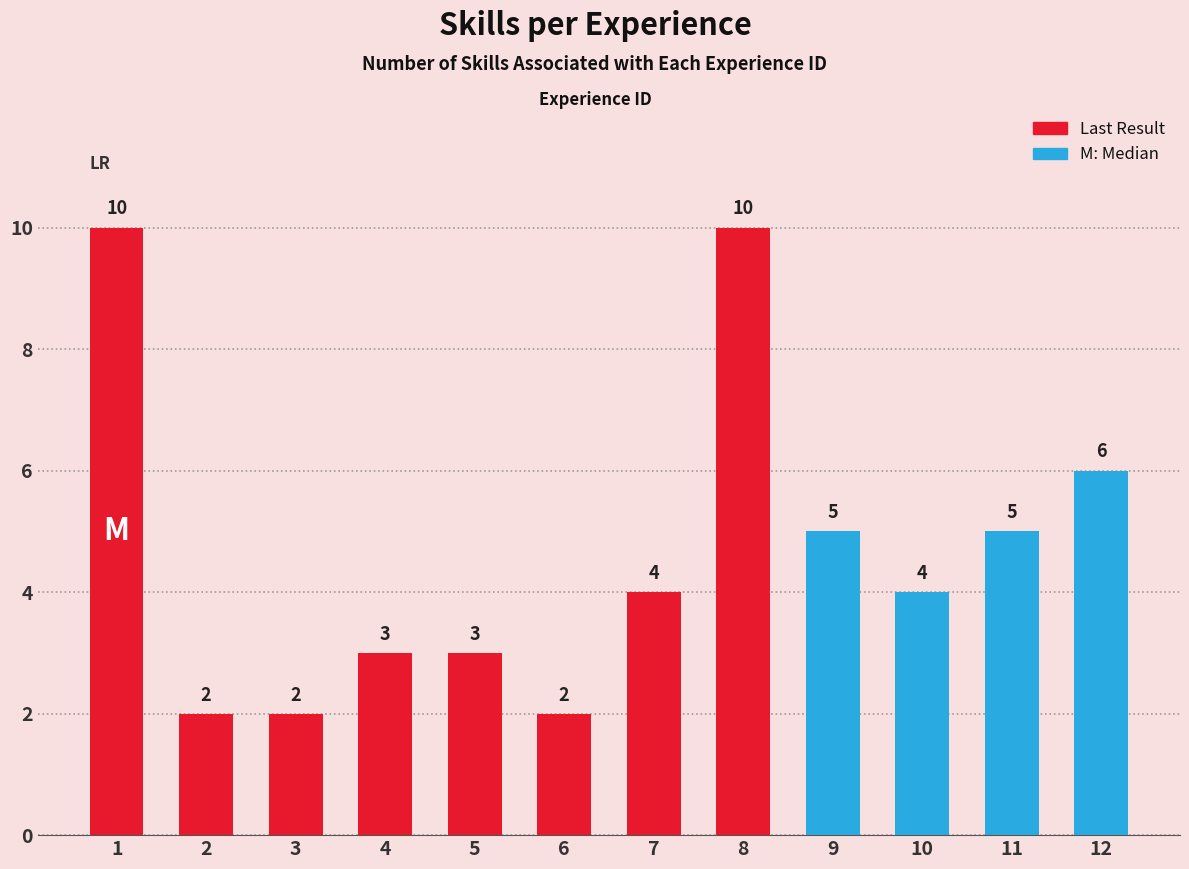

Is it true that the value at 3 is 1?

False